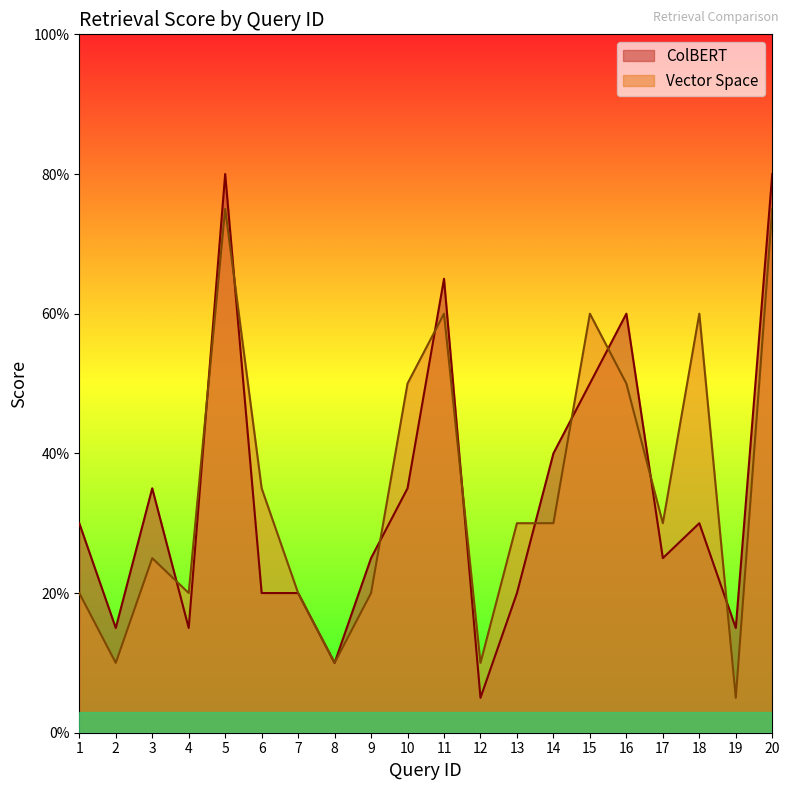

Which has a higher value, 18 or 8?

18